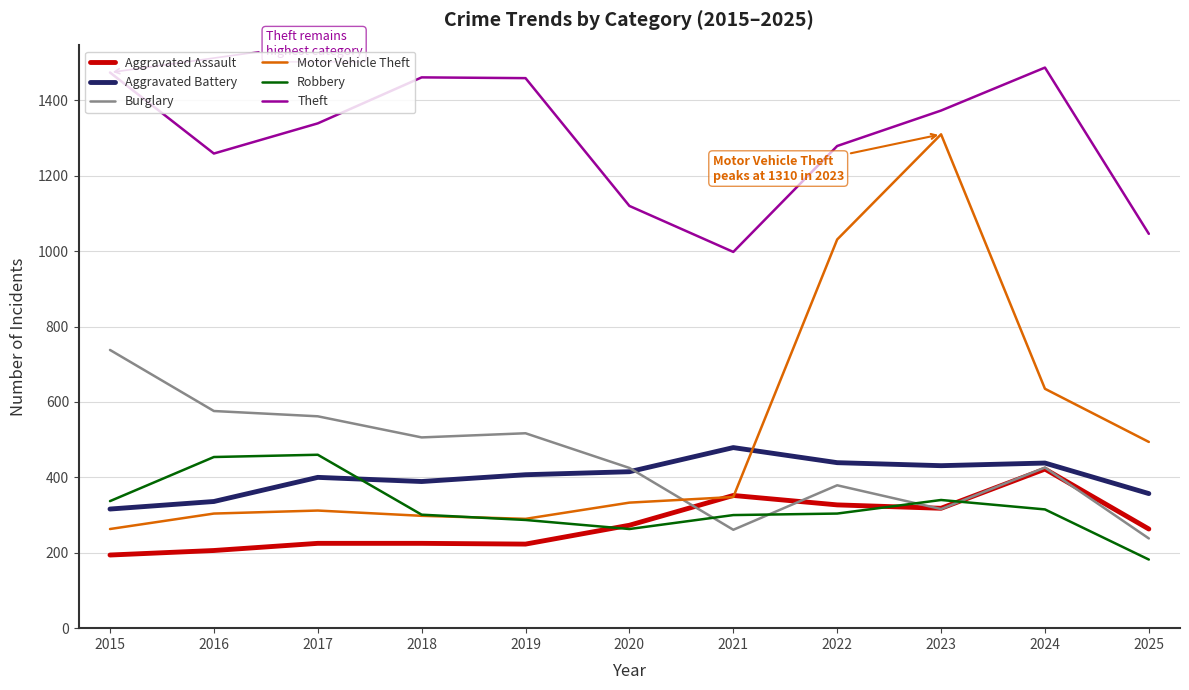

What is the difference between the maximum and second lowest values in the Burglary series?

477